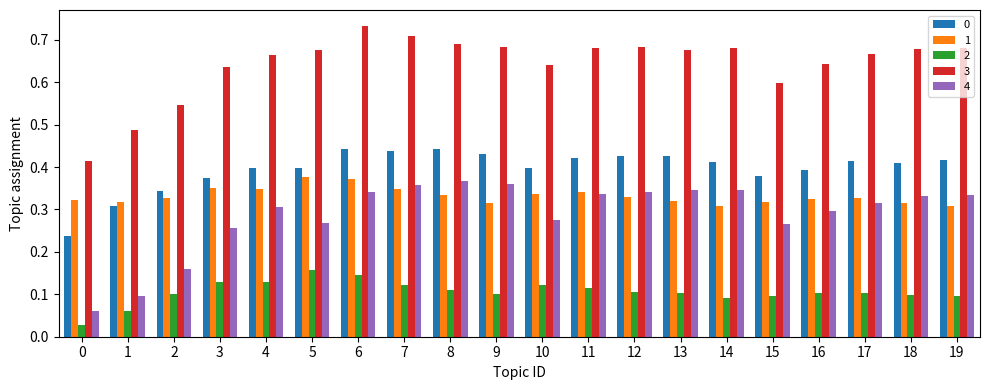

Which series has the largest total across all categories?

3